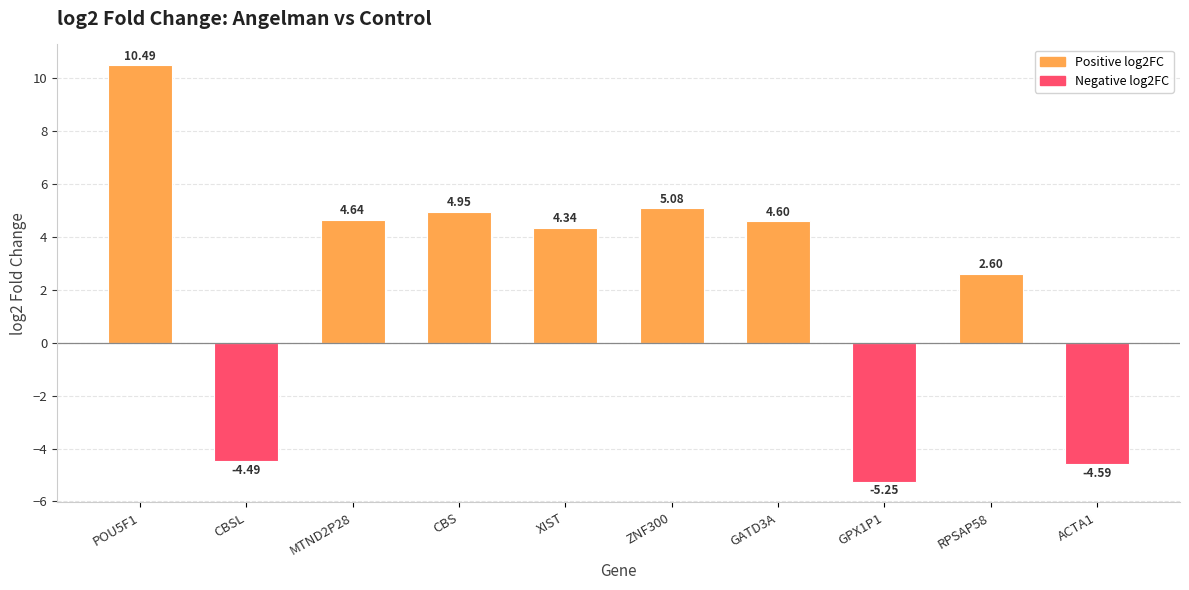

Does the chart contain any negative values?

Yes